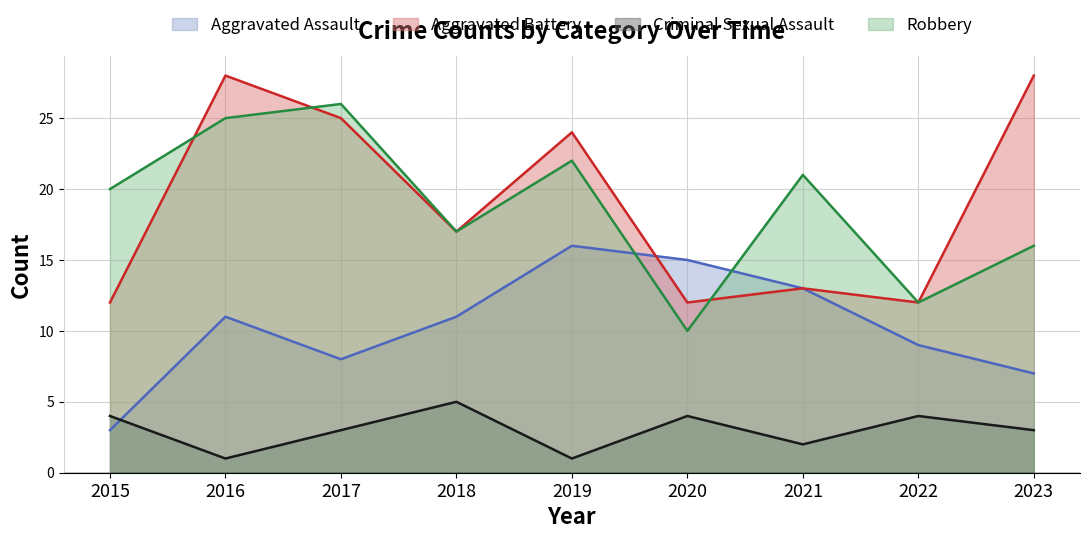

Which category has the lowest value in the Robbery series?

2020